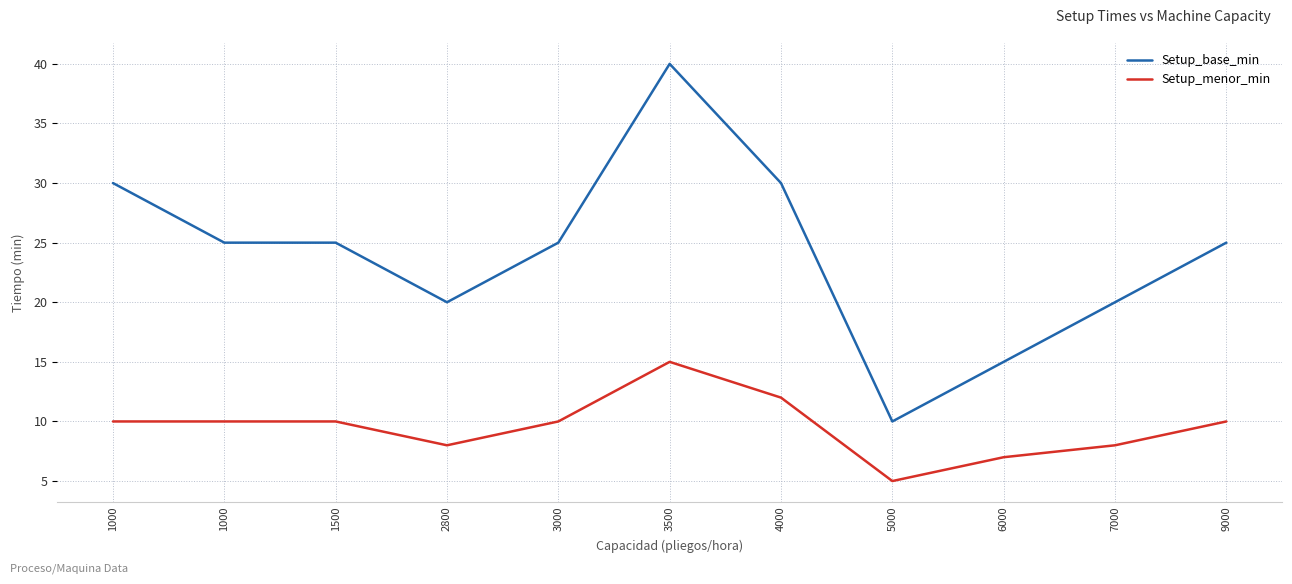

What are all the series names shown in the legend?

Setup_base_min, Setup_menor_min